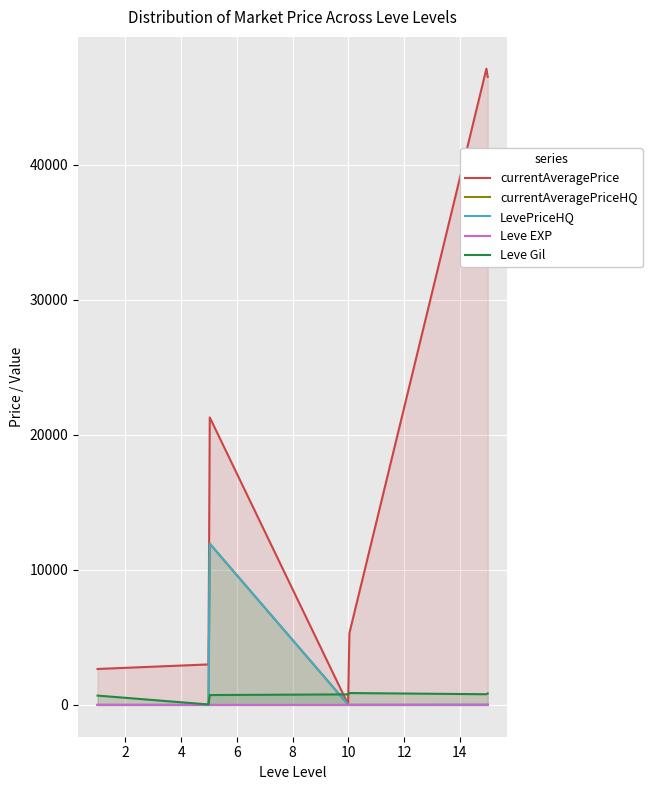

How many data points in Leve EXP are above 6?

6